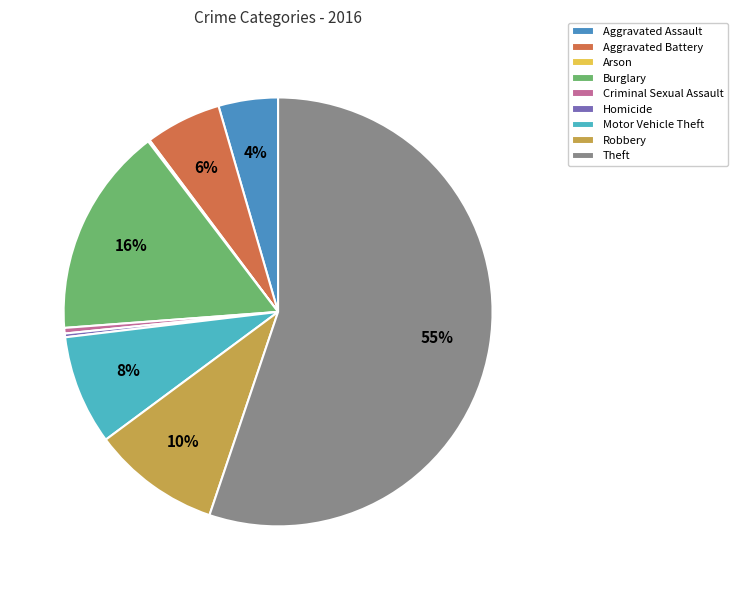

To the nearest percent, what is the average slice percentage?

11%